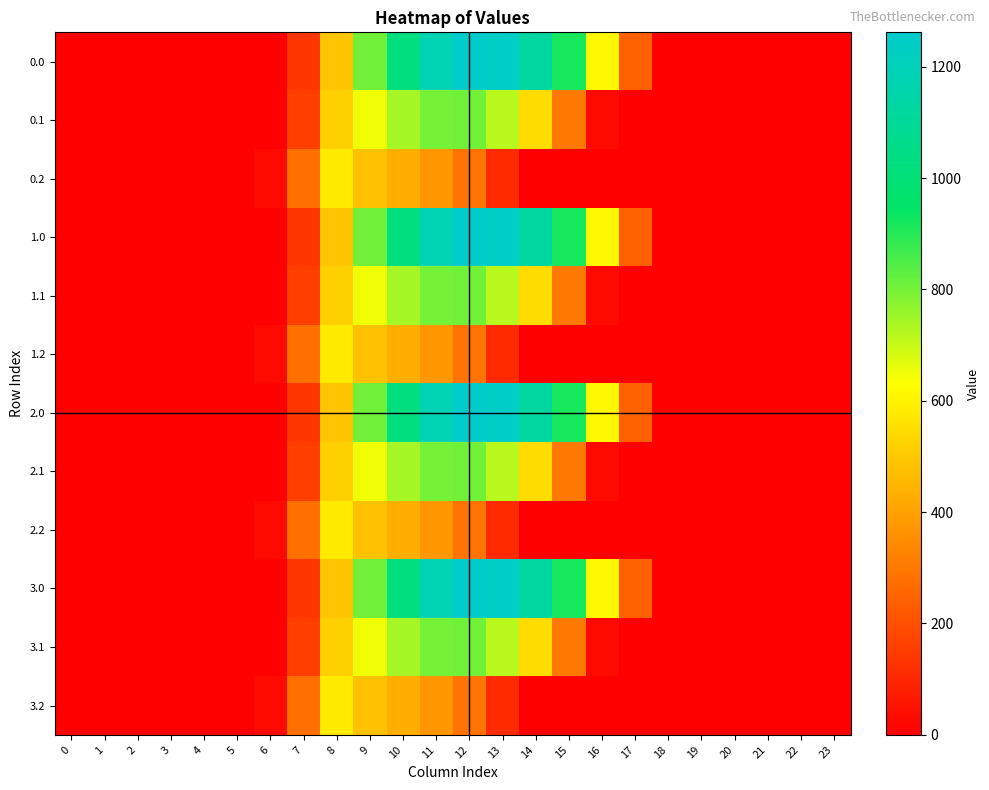

Between 0 and 12, which is larger?

12